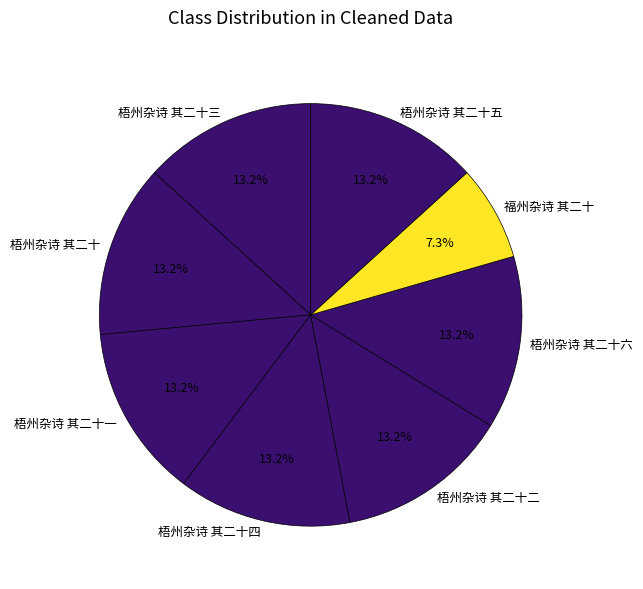

Which category has the smallest portion of the pie?

福州杂诗 其二十